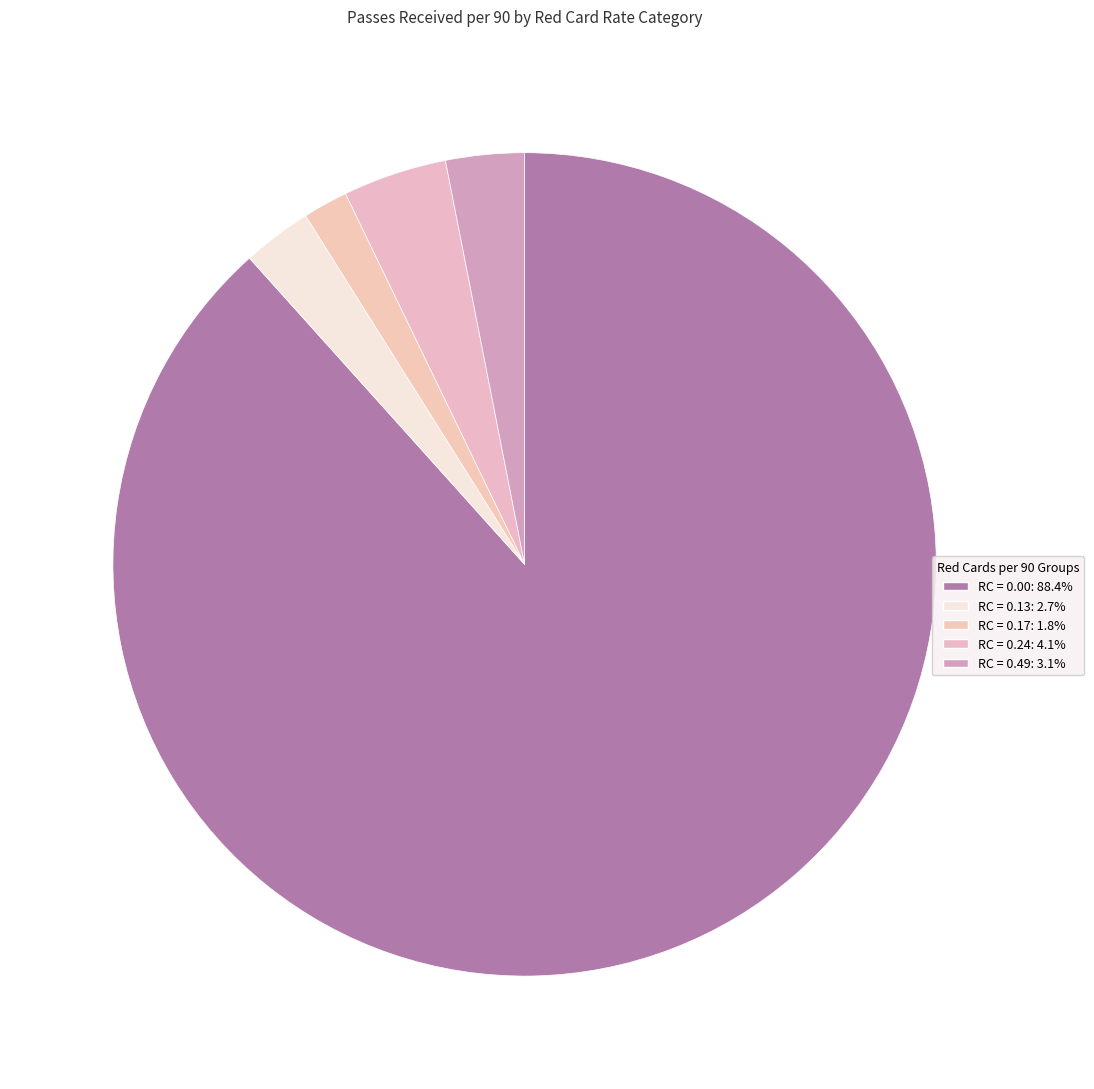

Is there any slice that represents more than half of the pie?

Yes